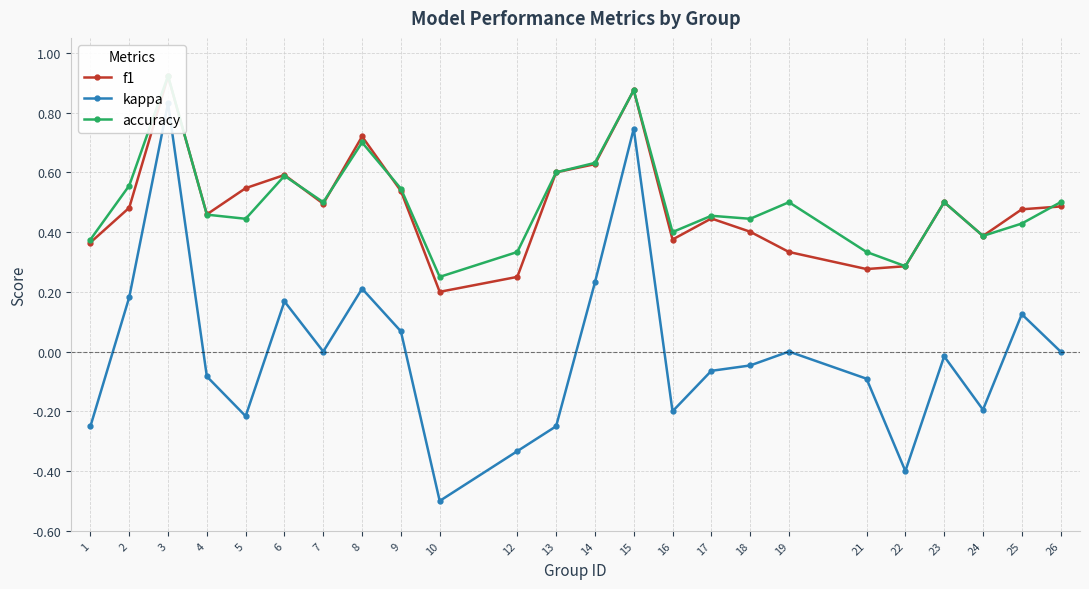

Which series has the widest spread of values?

kappa